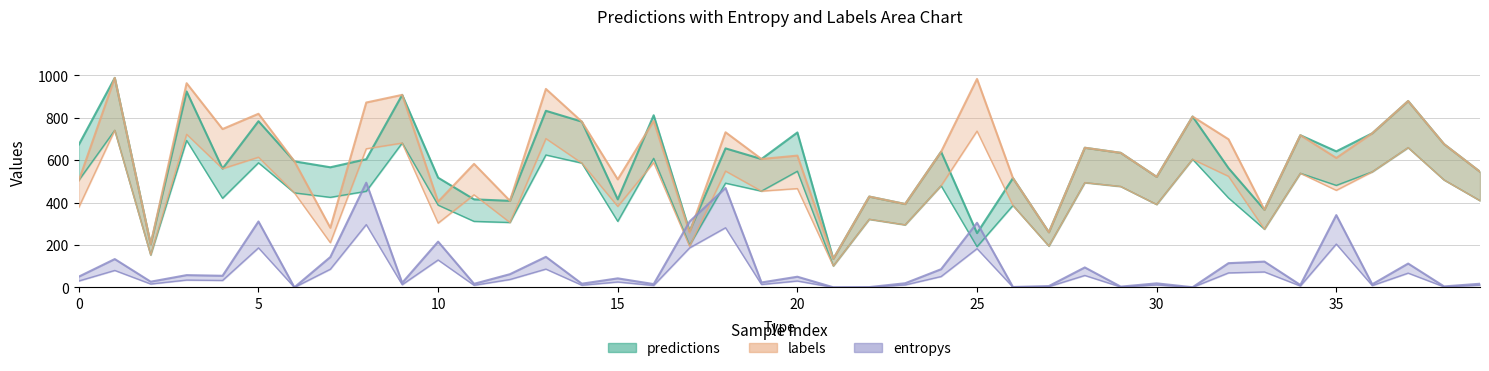

True or false: labels has a value of 224.4 at 33.

False